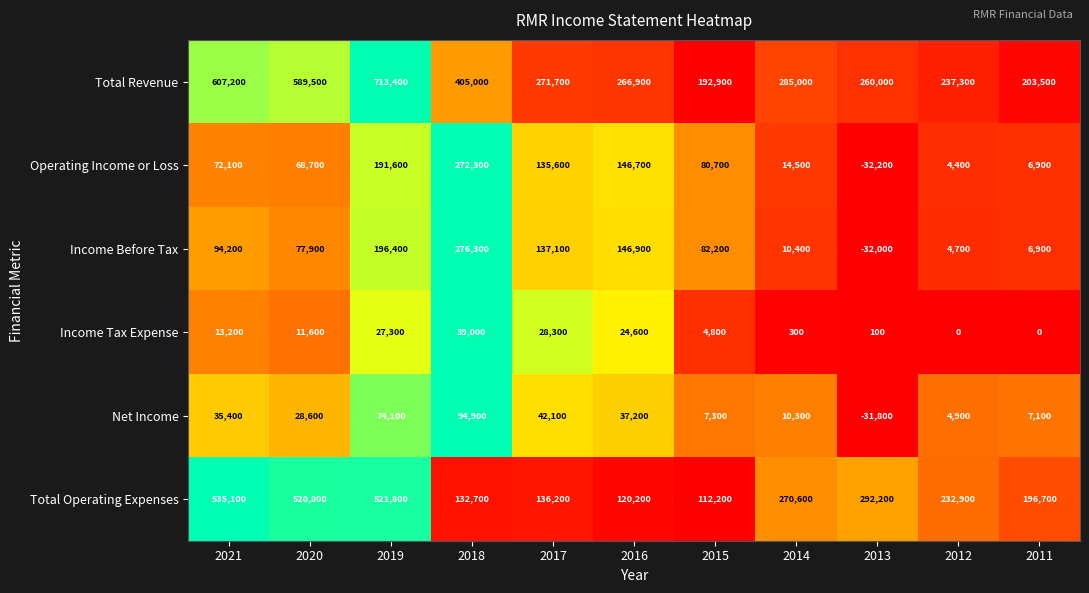

What is the total value across all series at 2017?

751000